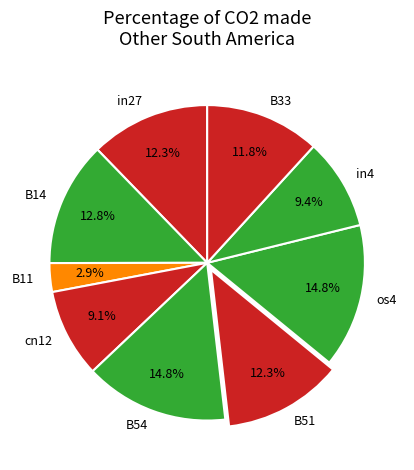

To the nearest percent, what is the average slice percentage?

11%